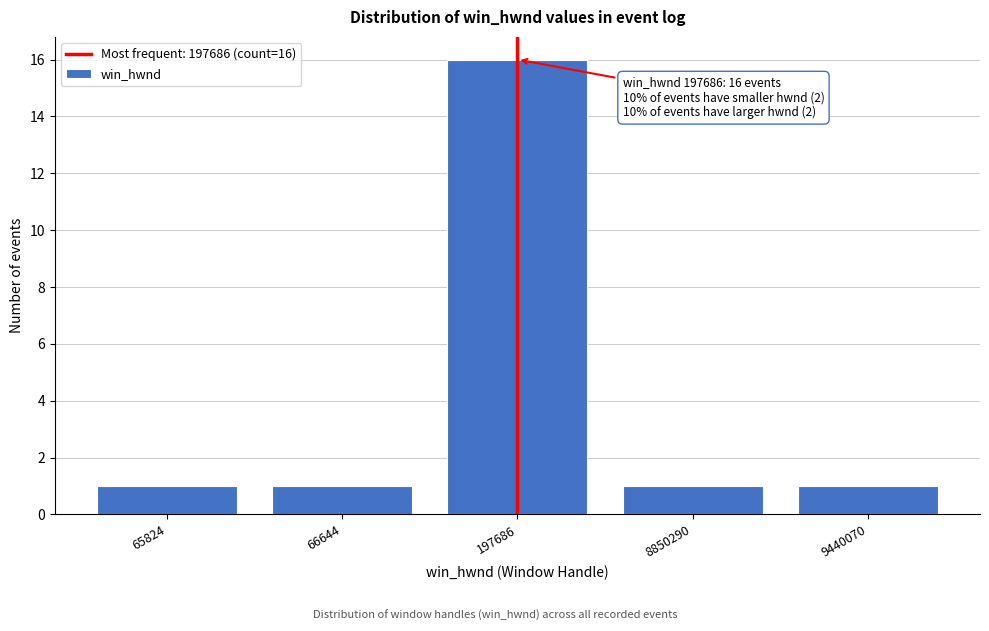

Reading left to right, transcribe all the data shown in this chart.

65824=1	66644=1	197686=16	8850290=1	9440070=1